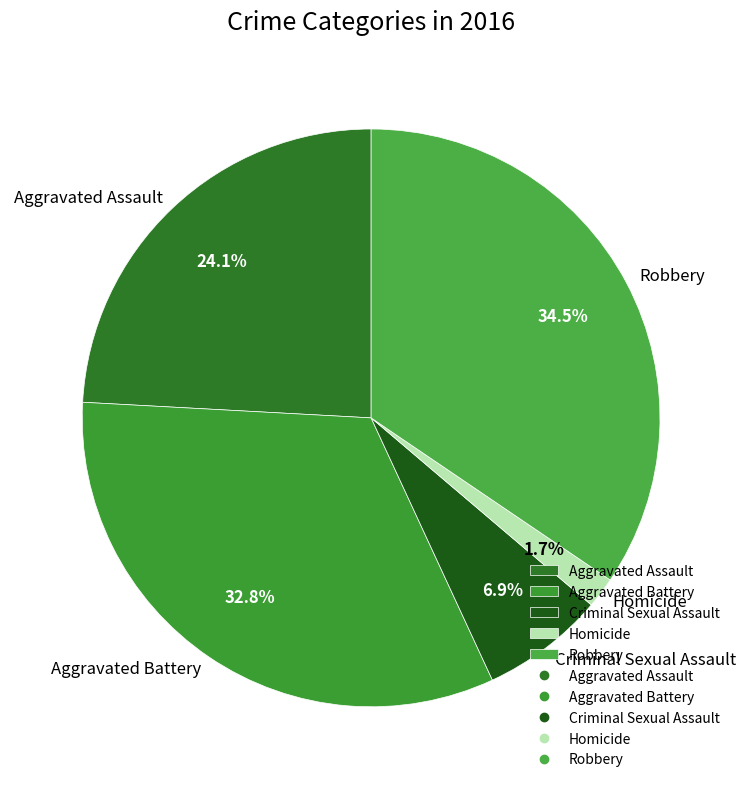

Is there any slice that represents more than half of the pie?

No